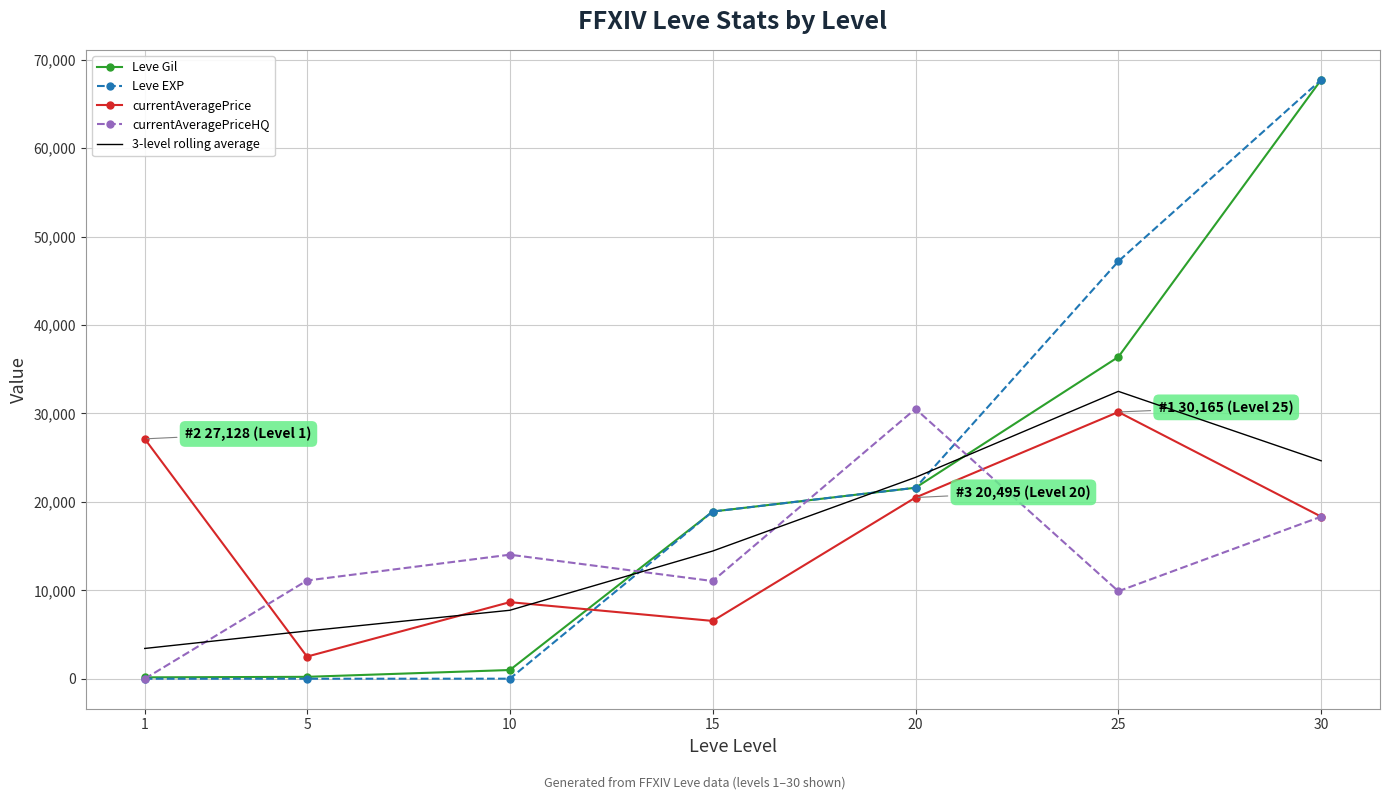

List the labels in order of 3-level rolling average value, smallest first.

1, 5, 10, 15, 20, 30, 25